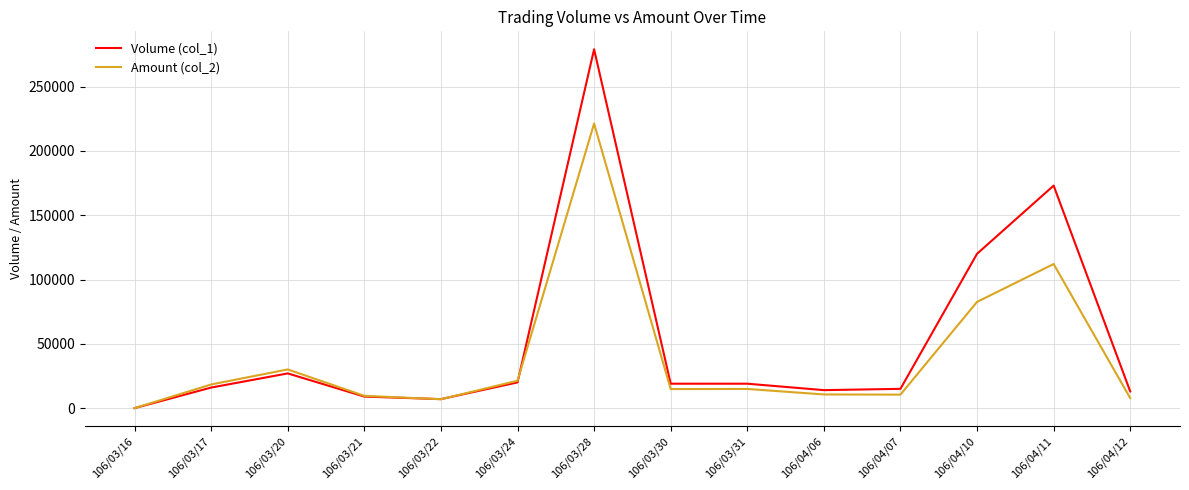

Which label corresponds to the smallest value in the chart?

106/03/16